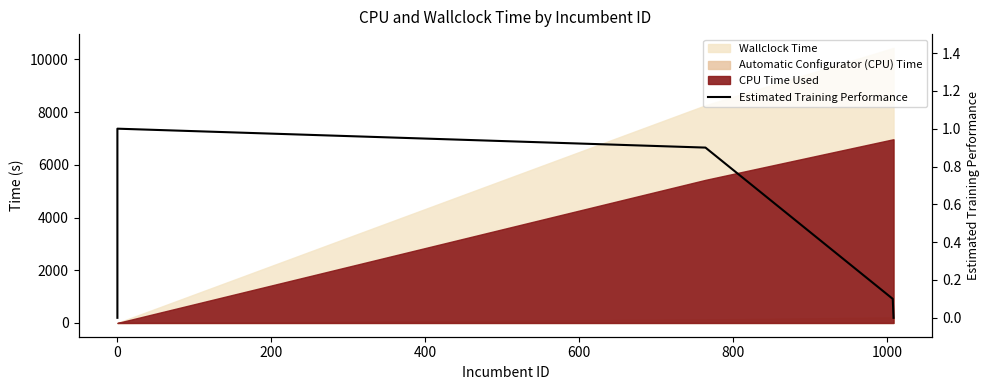

The chart shows a value of 0.5 at 600. True or false?

False